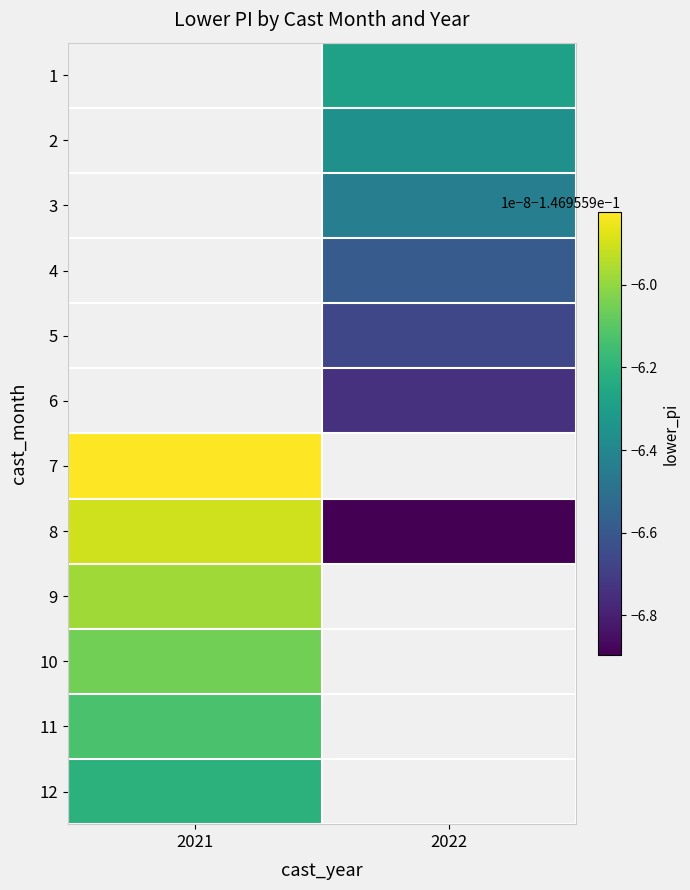

How many distinct data groups are displayed?

12